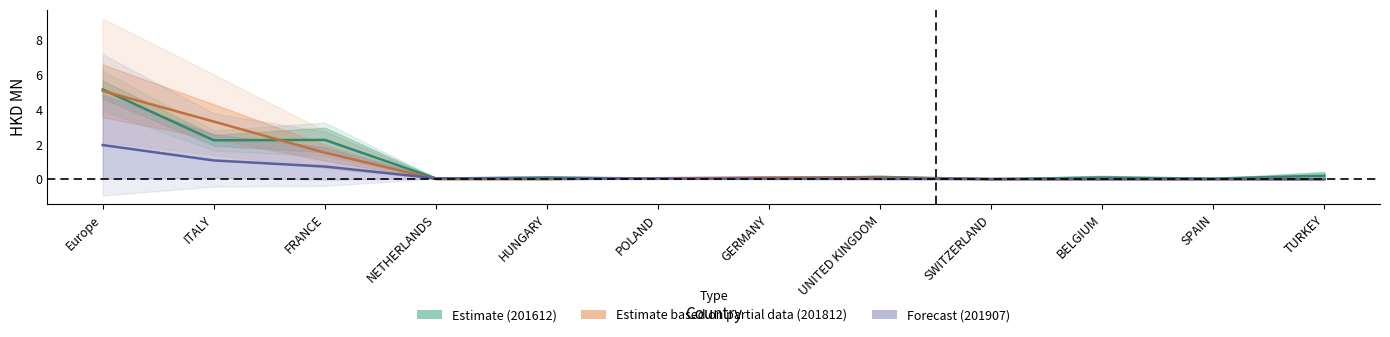

Reading left to right, what are all the values shown in this chart?

201612: Europe=5.1	ITALY=2.2	FRANCE=2.2	NETHERLANDS=0.0	HUNGARY=0.1	POLAND=0.0	GERMANY=0.1	UNITED KINGDOM=0.1	SWITZERLAND=0.0	BELGIUM=0.1	SPAIN=0.0	TURKEY=0.2
201712: Europe=2.0	ITALY=1.1	FRANCE=0.7	NETHERLANDS=0.0	HUNGARY=0.0	POLAND=0.0	GERMANY=0.0	UNITED KINGDOM=0.0	SWITZERLAND=0.0	BELGIUM=0.0	SPAIN=0.0	TURKEY=0.0
201812: Europe=5.1	ITALY=3.3	FRANCE=1.5	NETHERLANDS=0.0	HUNGARY=0.0	POLAND=0.1	GERMANY=0.1	UNITED KINGDOM=0.1	SWITZERLAND=0.0	BELGIUM=0.0	SPAIN=0.0	TURKEY=0.0